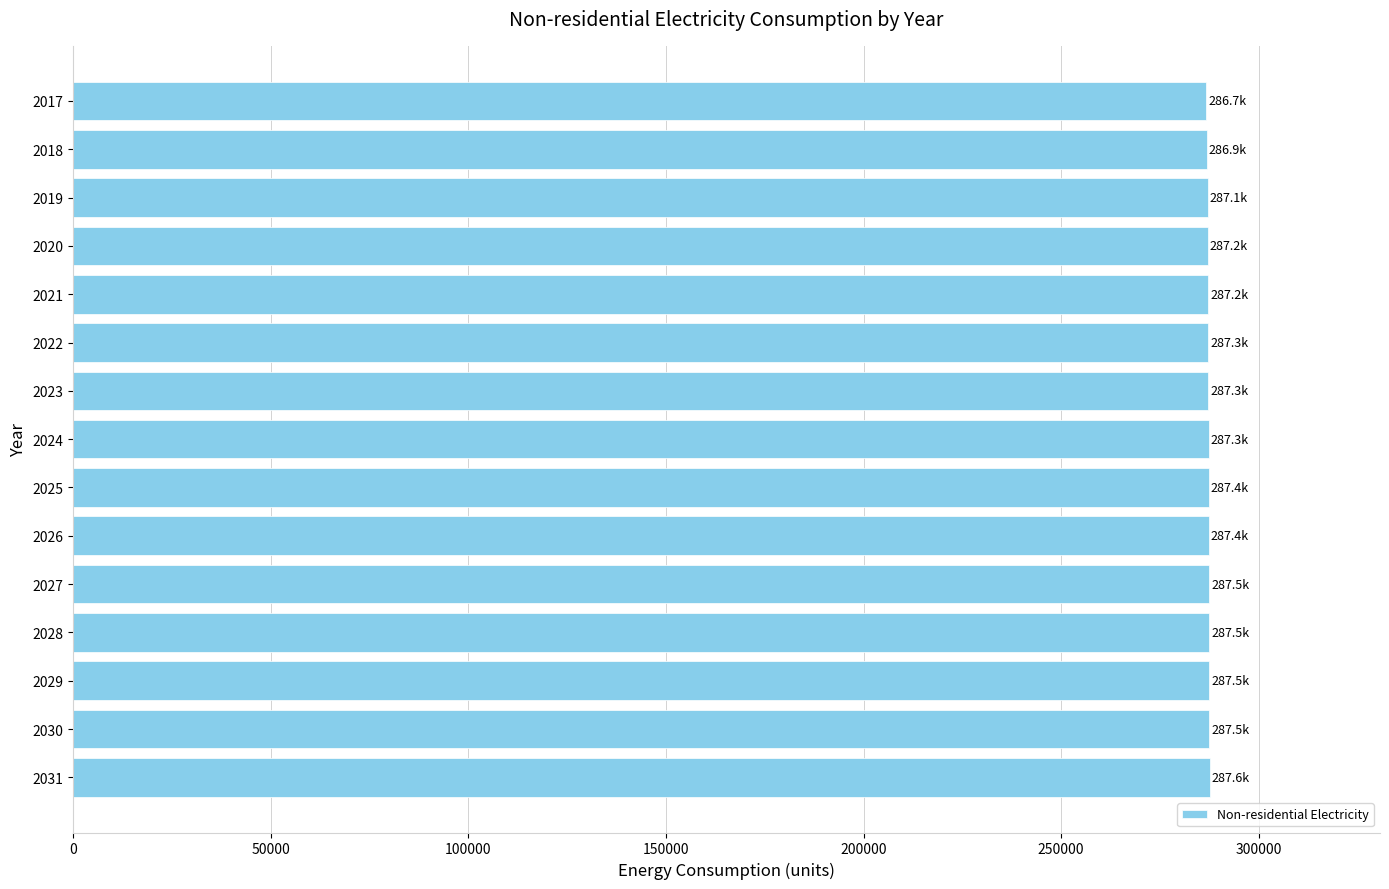

What is the ratio of the value at 2028 to the value at 2030?

1.0